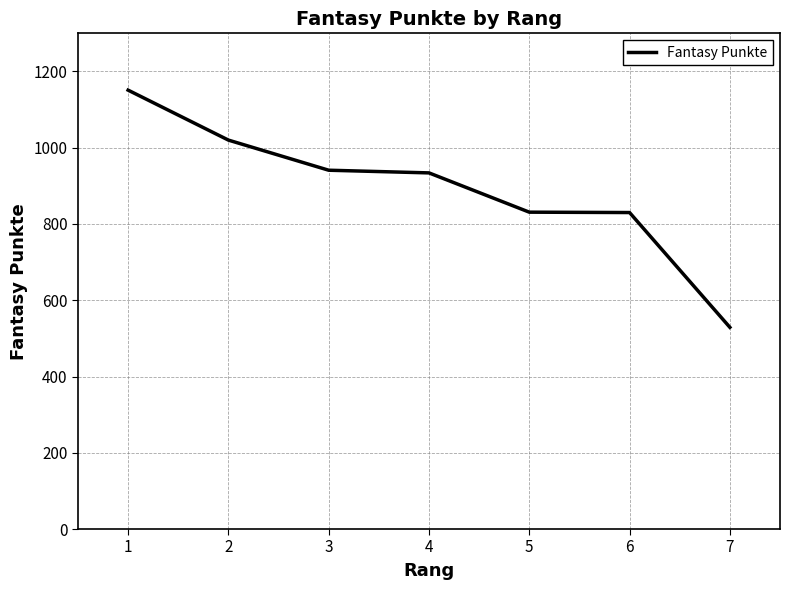

What is the difference between the second highest and second lowest values?

190